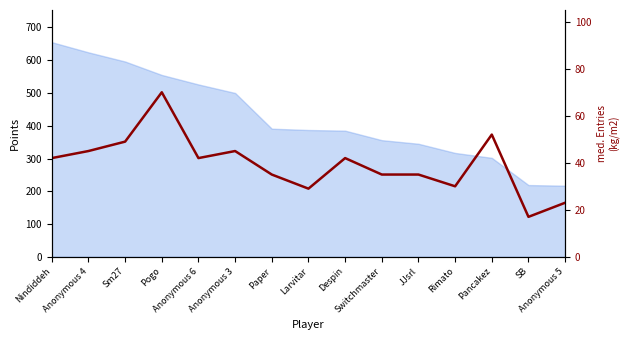

At which label does the data first exceed 42?

Anonymous 4